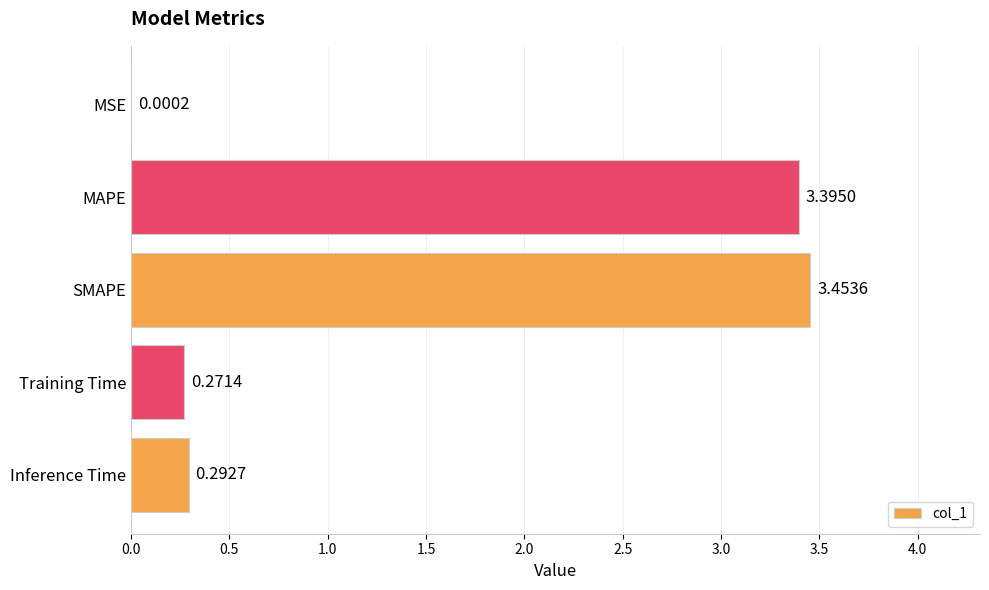

Between MAPE and Training Time, which is larger?

MAPE